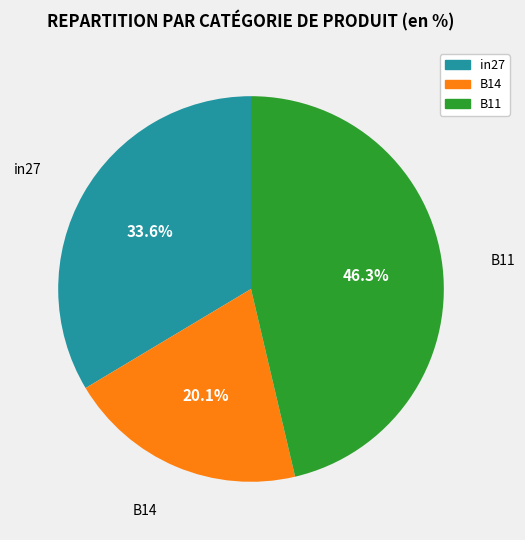

Do B11 and in27 together represent more than half of the pie?

Yes